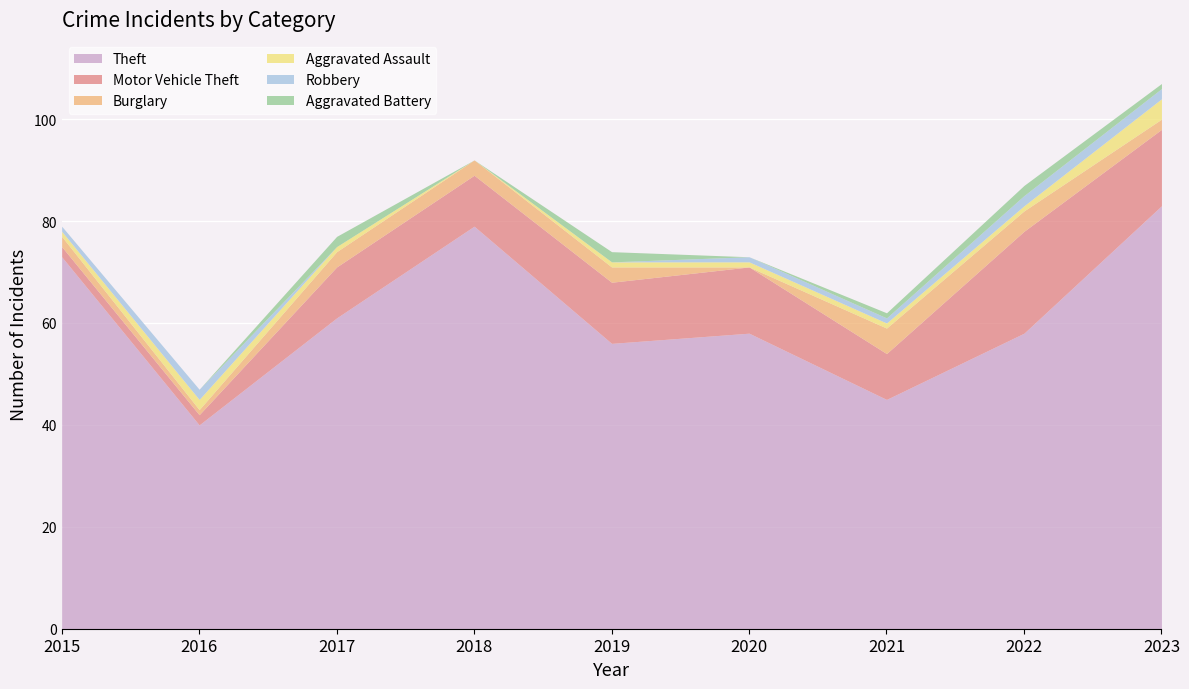

What is the average value of the Theft series?

61